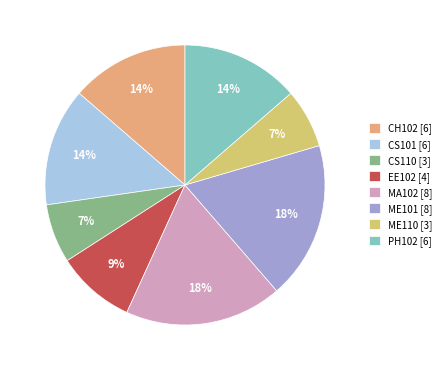

To the nearest percent, what is the average slice percentage?

12%